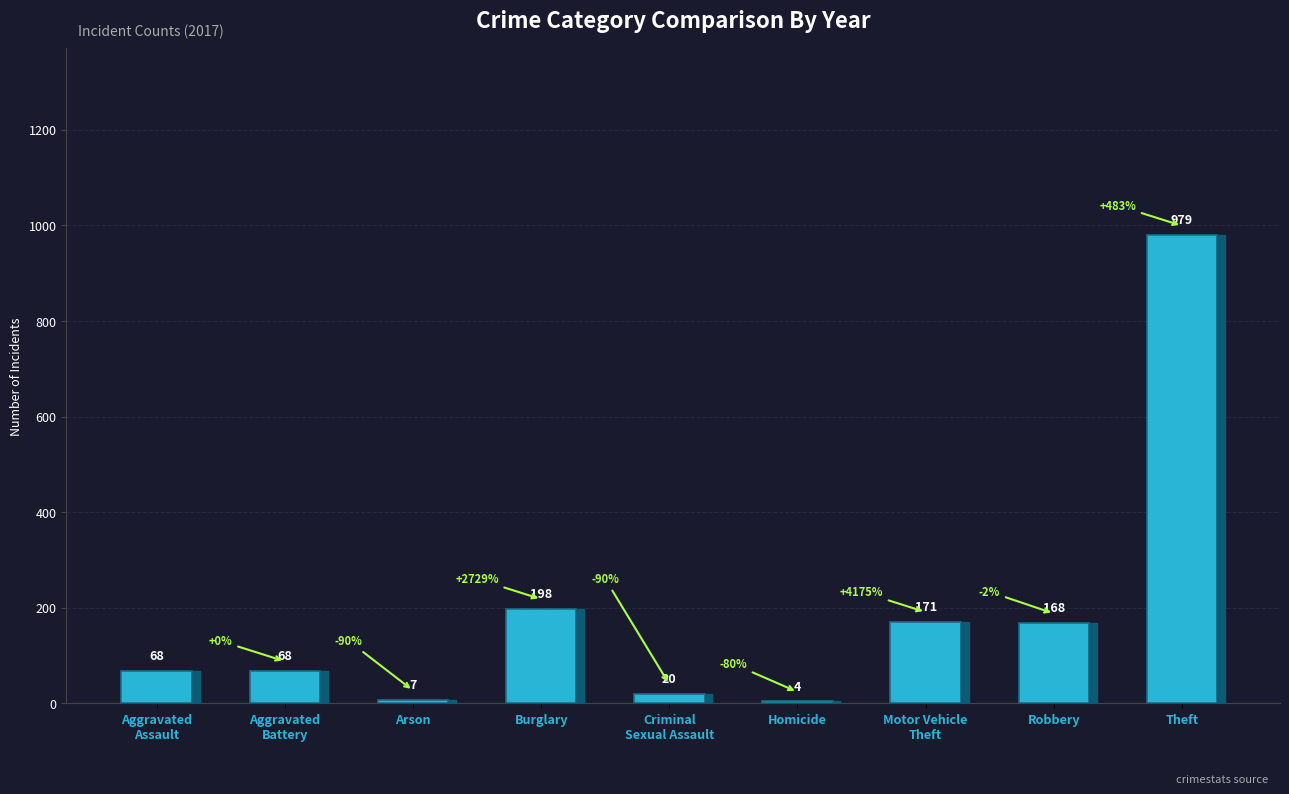

Which has a higher value, Burglary or Theft?

Theft